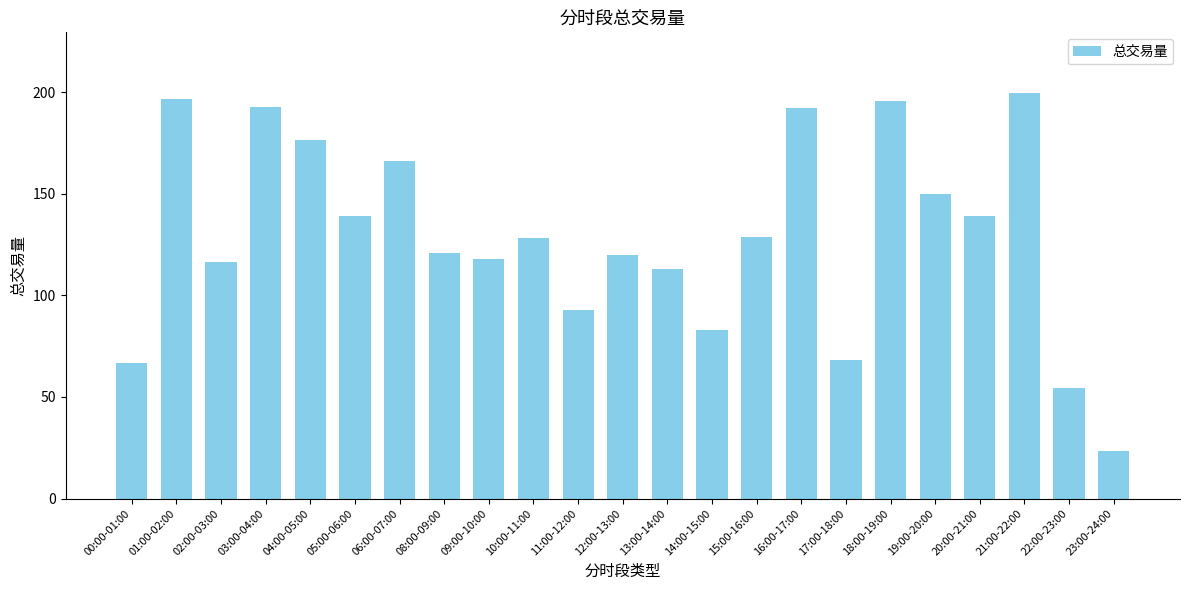

At which label is the value closest to 111?

13:00-14:00